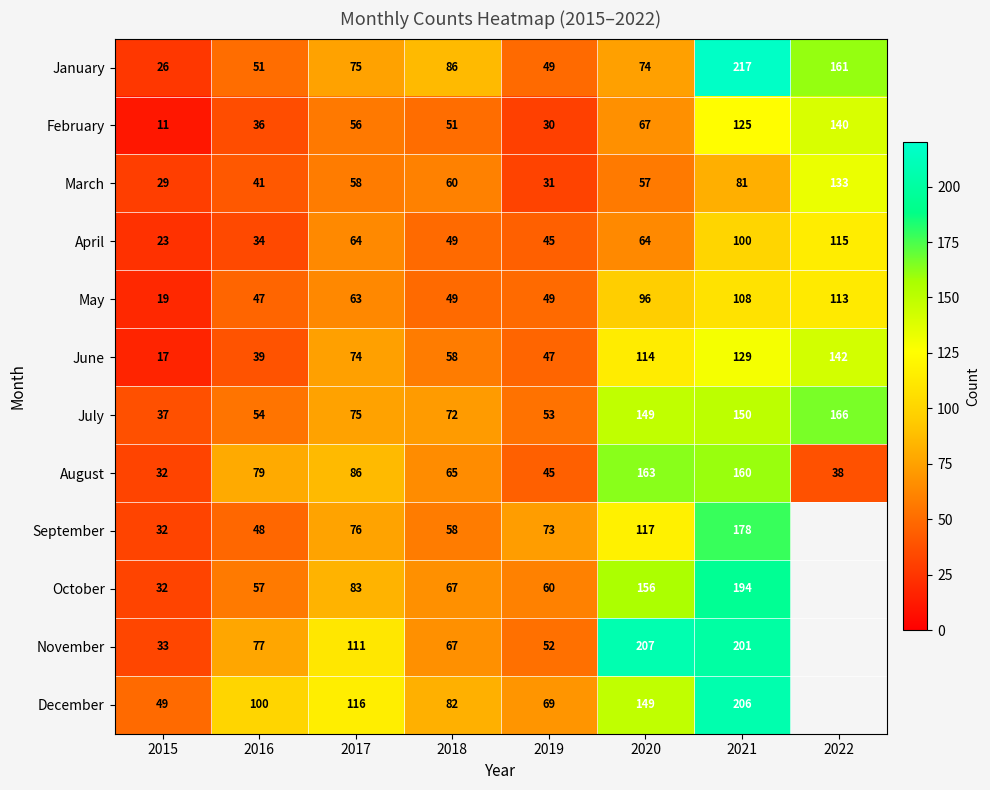

At which label is July closest to 101?

2017